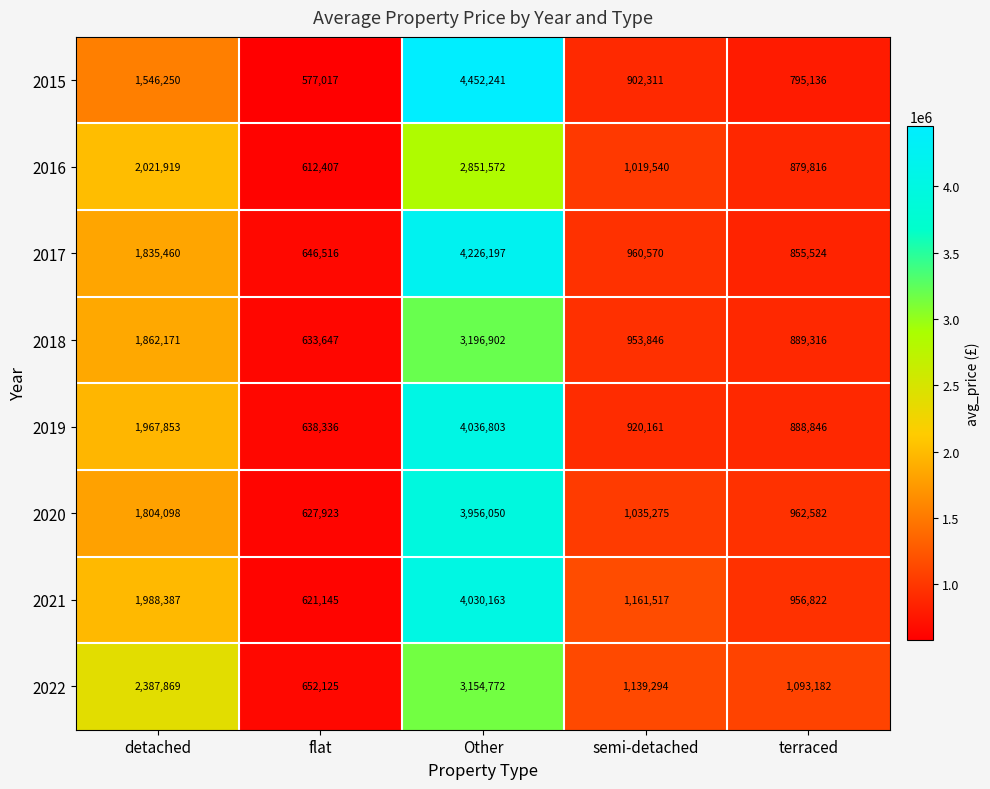

At which category is the sum across all series the highest?

Other